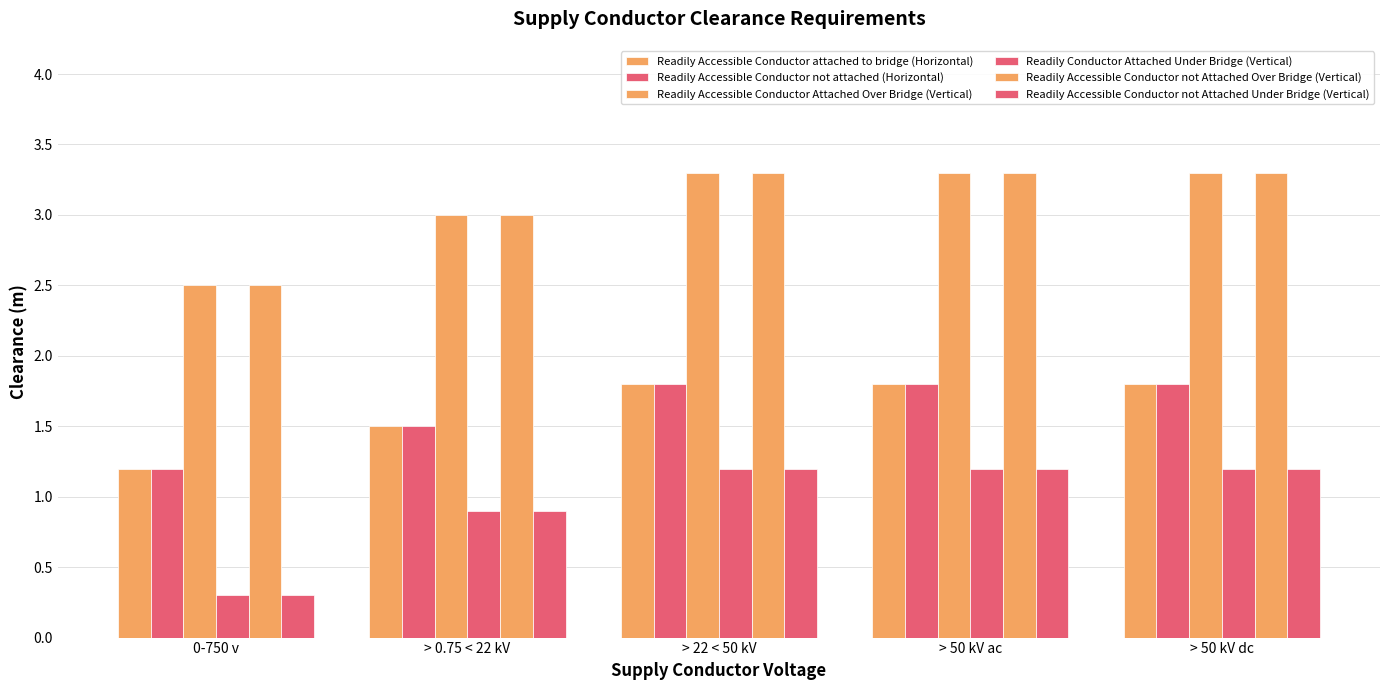

Which category has the lowest value in the Readily Accessible Conductor not Attached Under Bridge (Vertical) series?

0-750 v